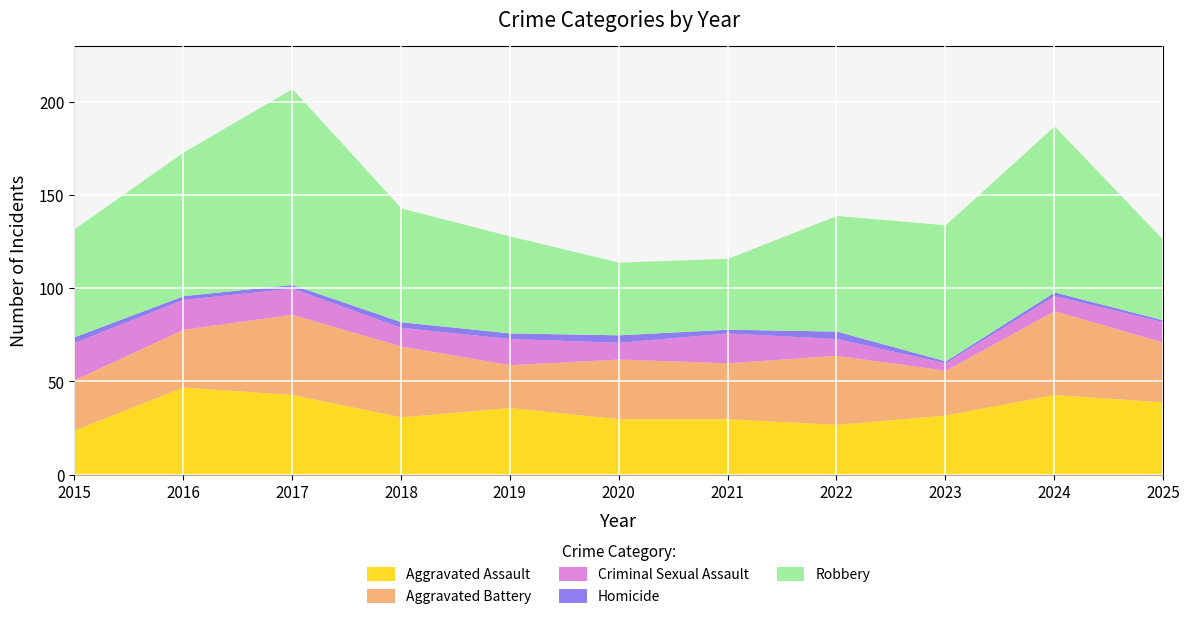

Is it true that Aggravated Battery equals 30 at 2021?

True